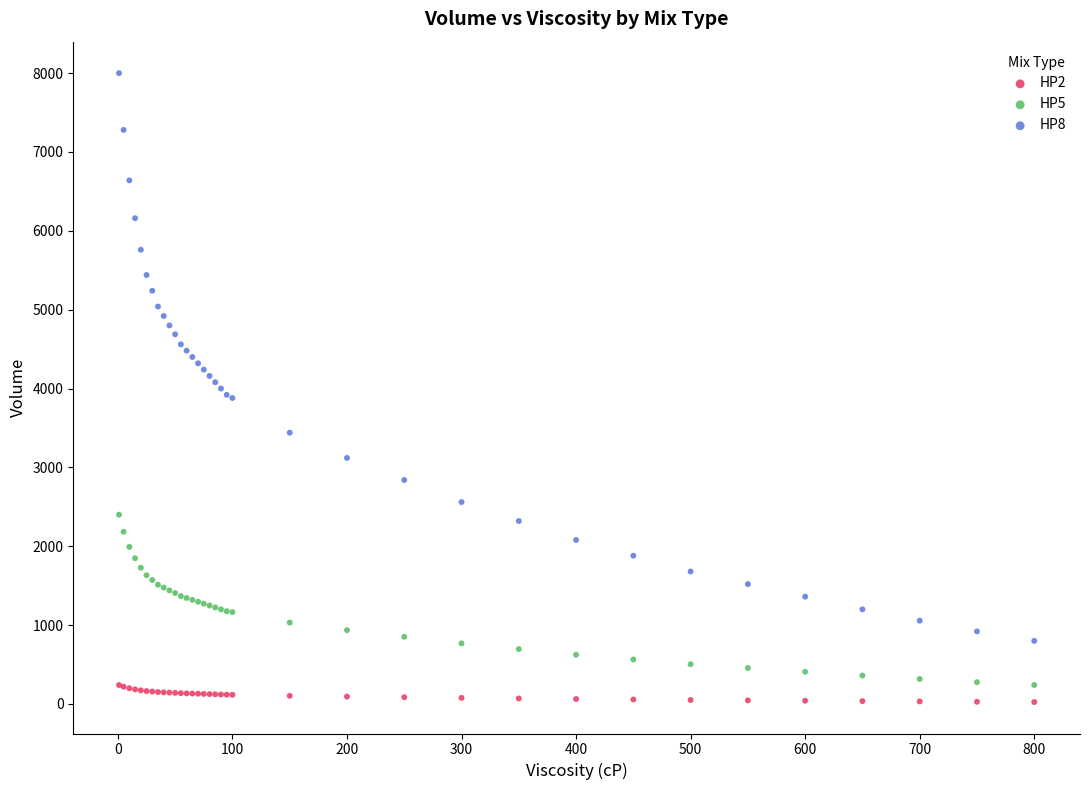

Which series has the largest Y range (max minus min)?

HP8